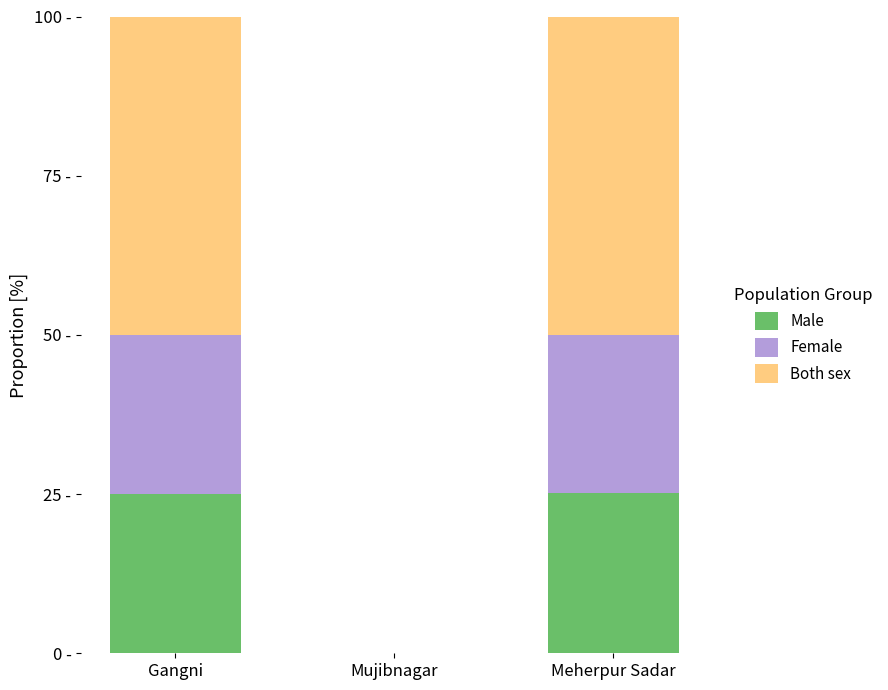

What are all the series names shown in the legend?

Male, Female, Both sex